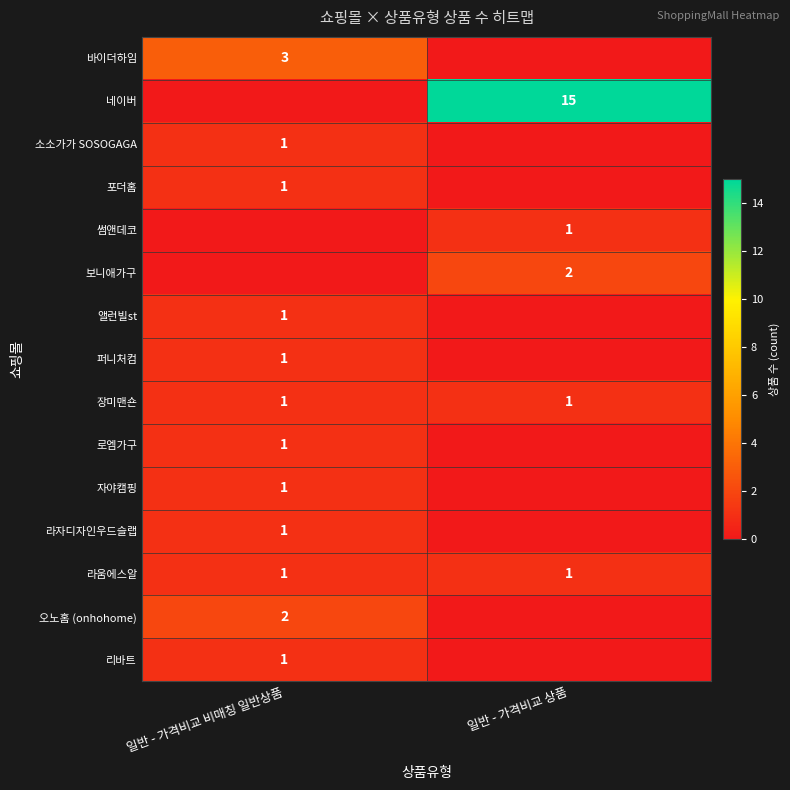

True or false: 라움에스알 has a value of 2 at 일반 - 가격비교 상품.

False